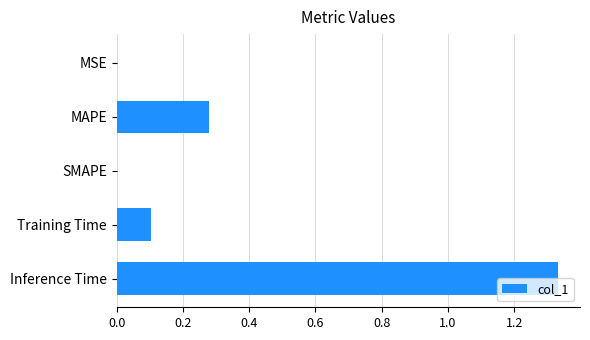

The value at MAPE is 0.2. True or false?

False